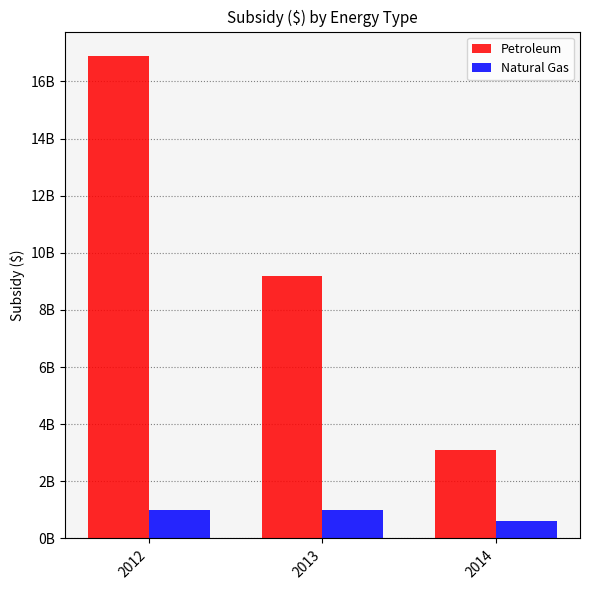

What is the total value across all series at 2012?

17900000000.0